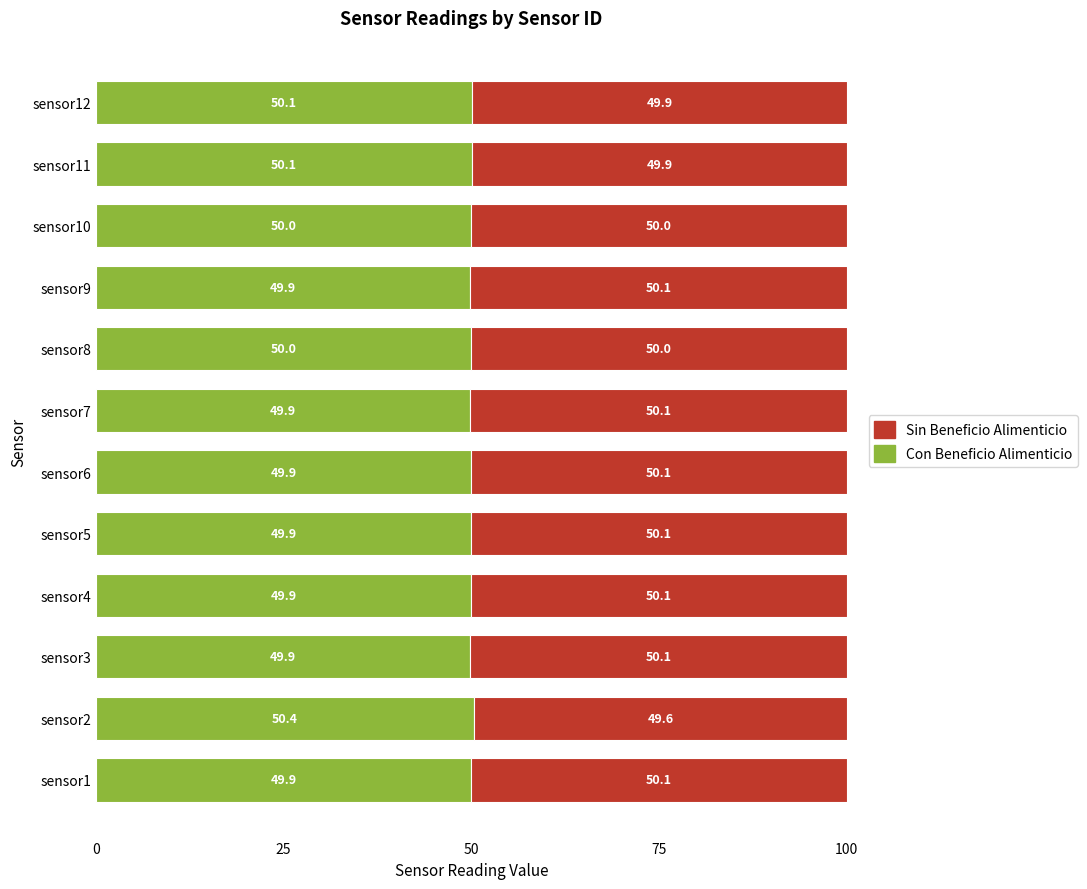

True or false: Con Beneficio Alimenticio has a value of 12.1 at sensor4.

False